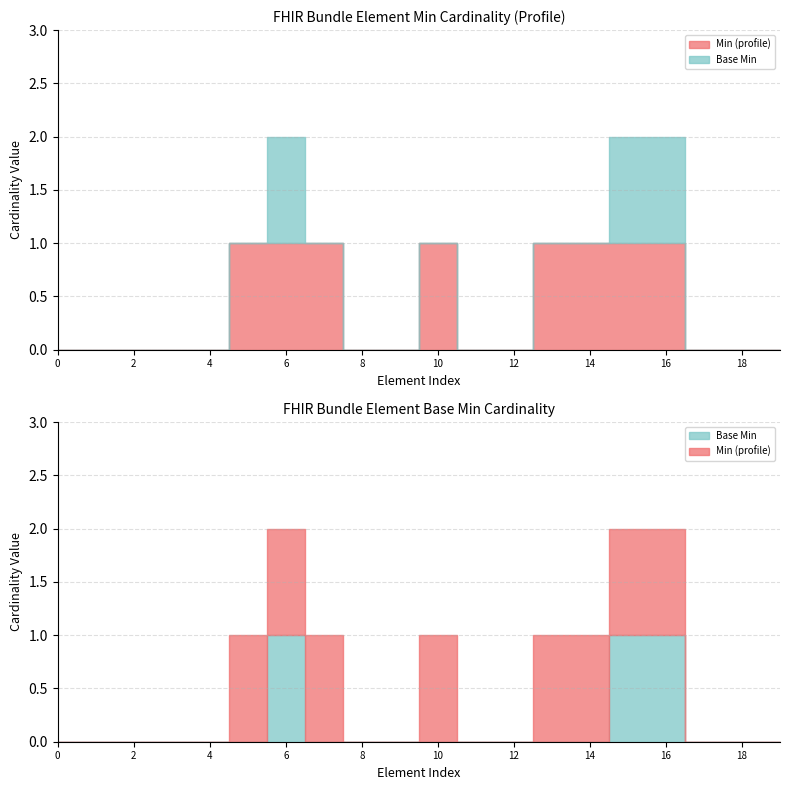

True or false: Min=1 and Min=0 intersect in this chart.

False